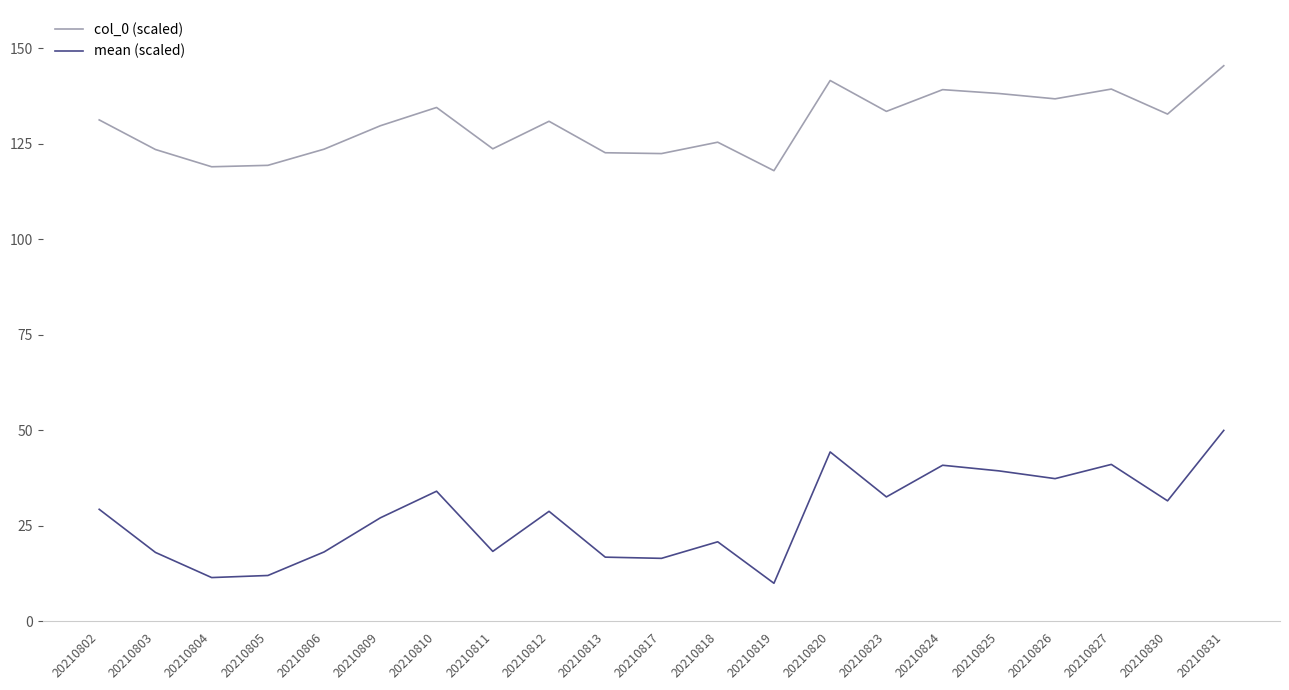

True or false: col_0 (scaled) and mean (scaled) intersect in this chart.

False